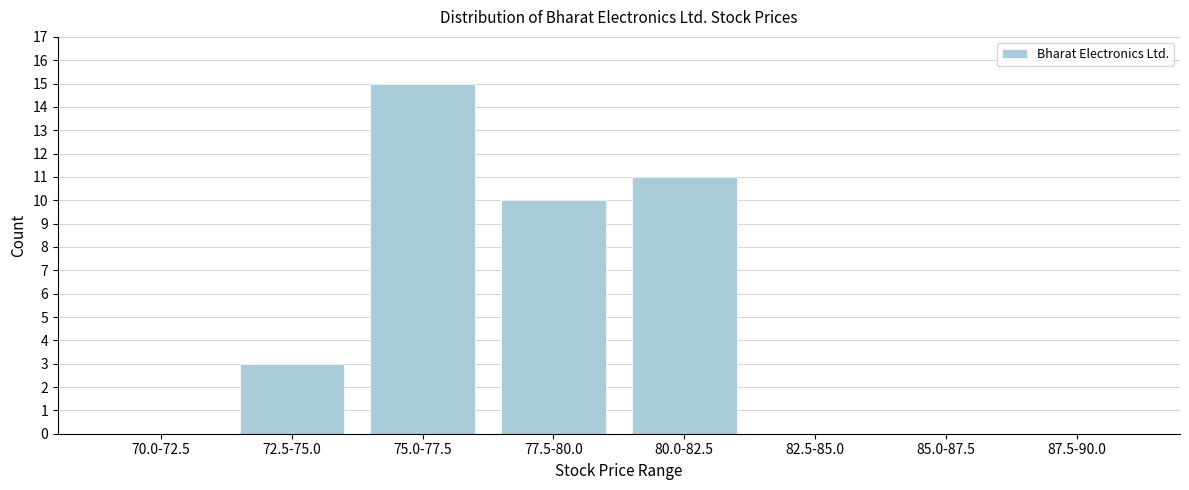

Reading left to right, transcribe all the data shown in this chart.

70.0-72.5=0	72.5-75.0=3	75.0-77.5=15	77.5-80.0=10	80.0-82.5=11	82.5-85.0=0	85.0-87.5=0	87.5-90.0=0